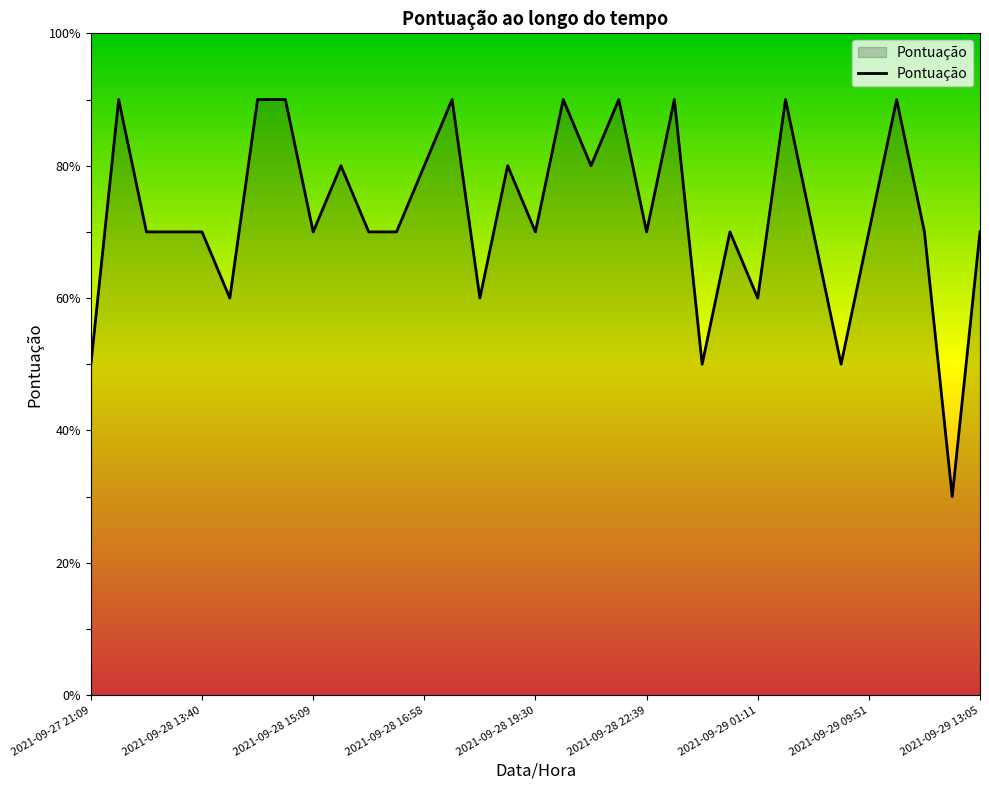

What is the minimum value shown in the chart?

30